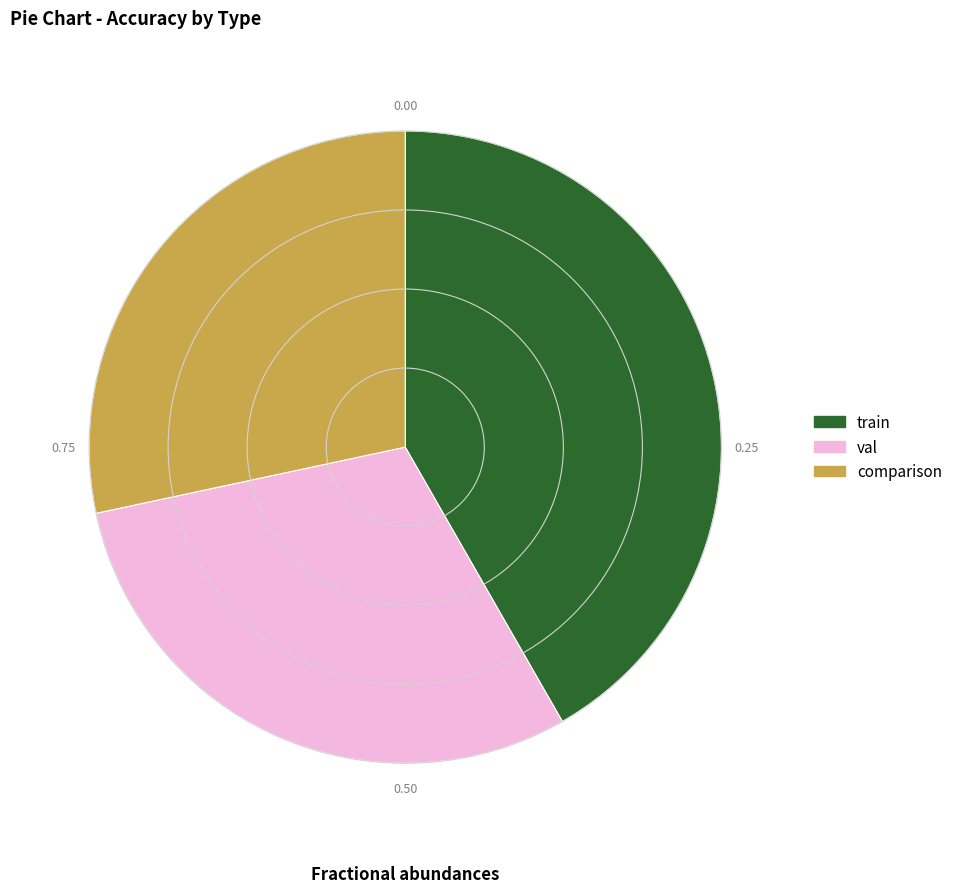

Which slice is the smallest?

comparison